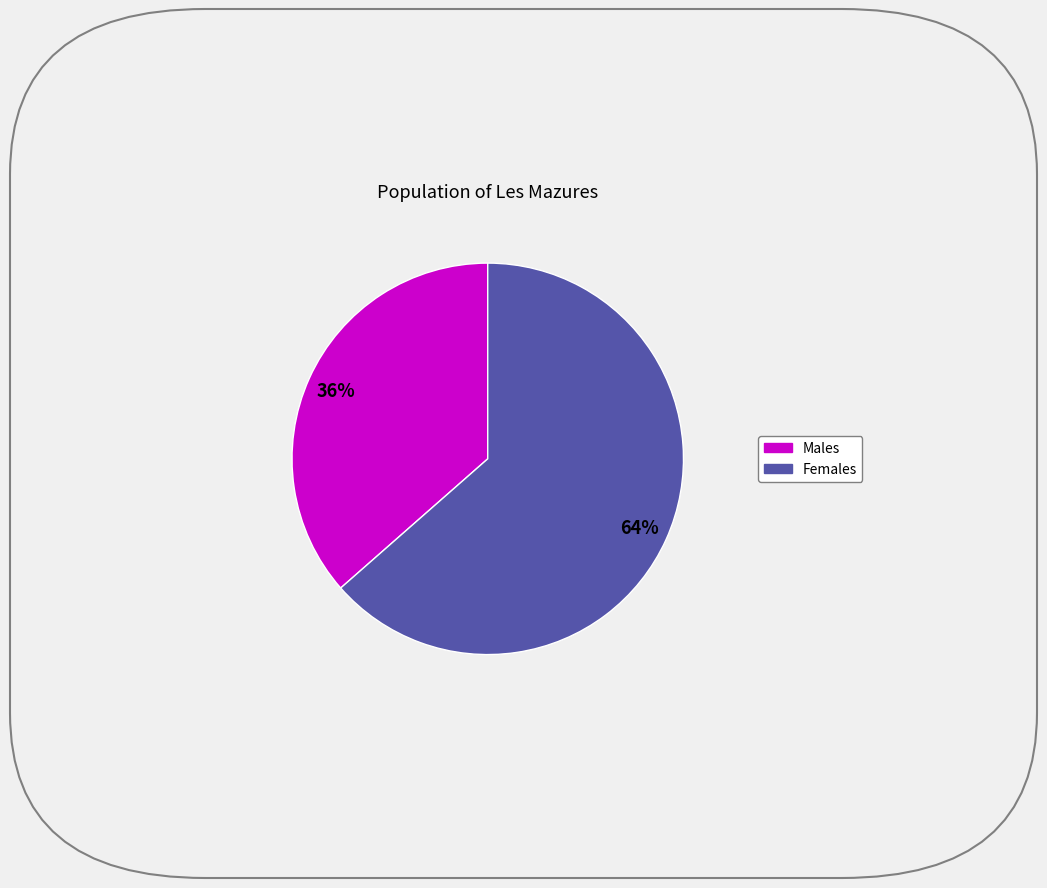

Does any single category account for the majority?

Yes